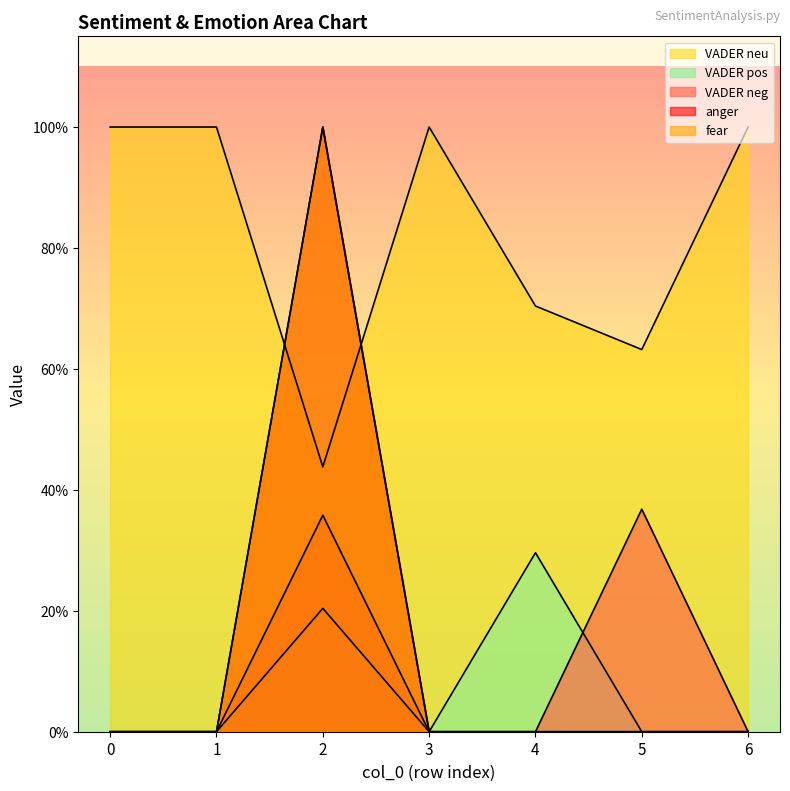

True or false: VADER neg has a value of 0.1 at 1.

False